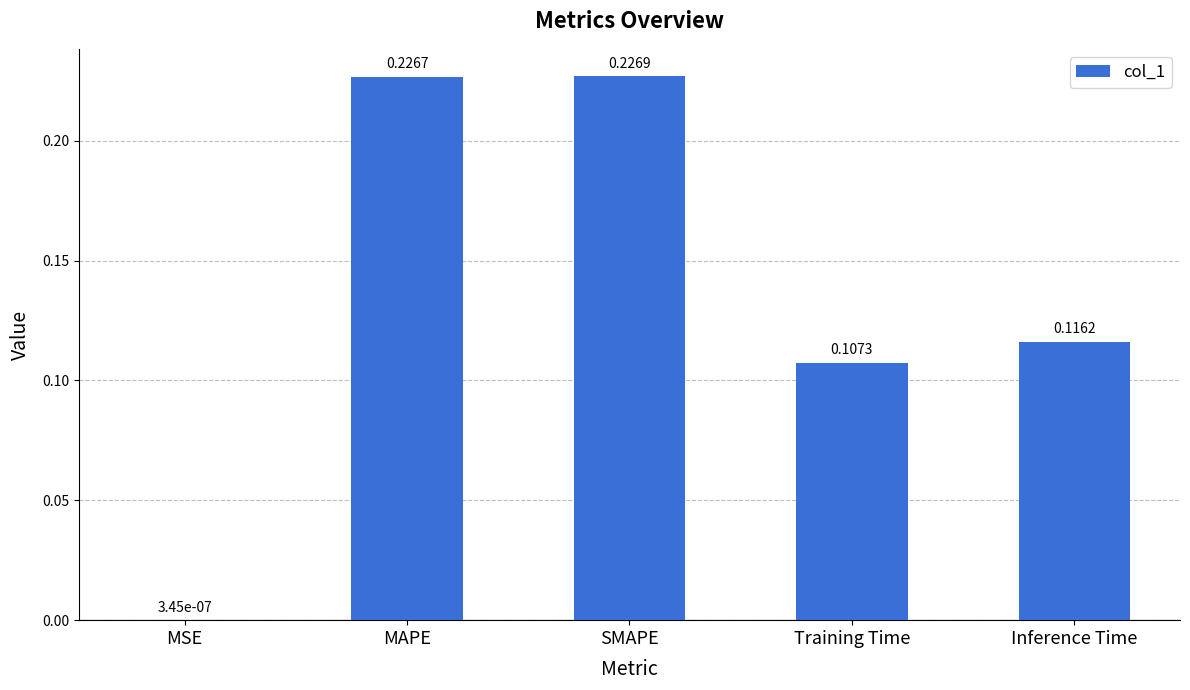

What is the change in value from MSE to MAPE?

+0.2